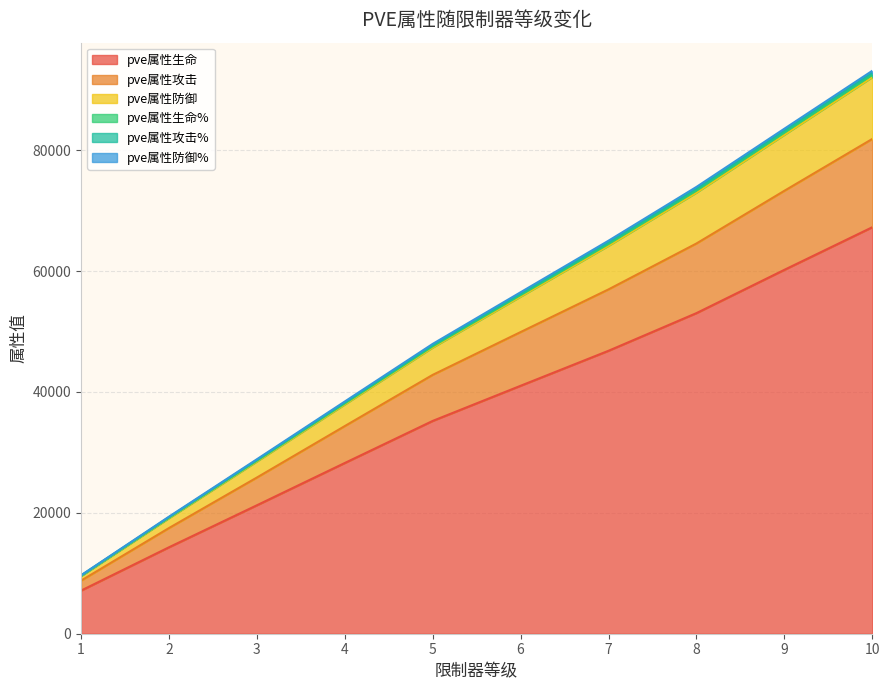

Is it true that pve属性生命% equals 92776 at 10?

True